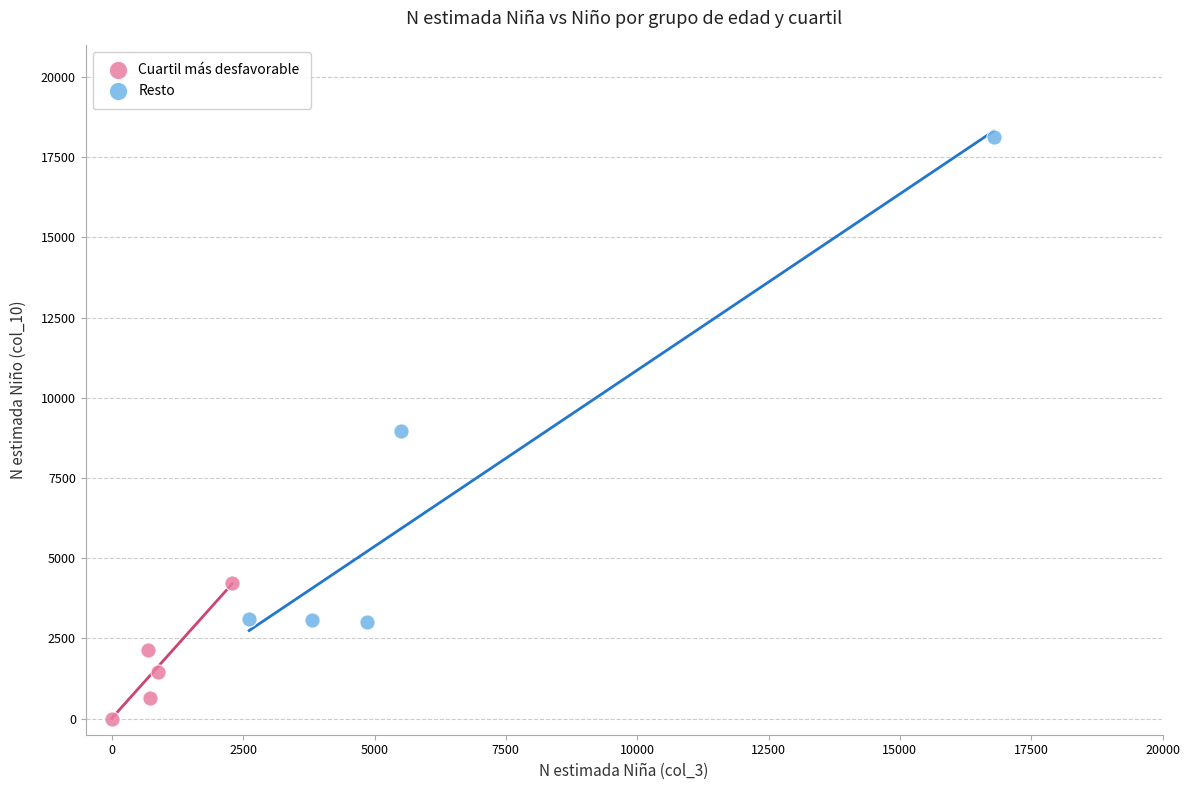

Which series contains the highest Y value?

Resto